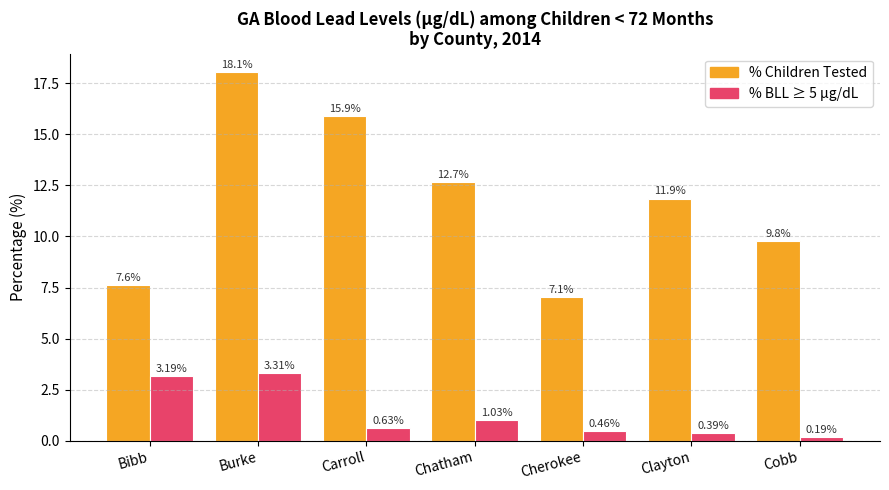

What is the difference between the second highest and second lowest values in the % Children Tested series?

8.3